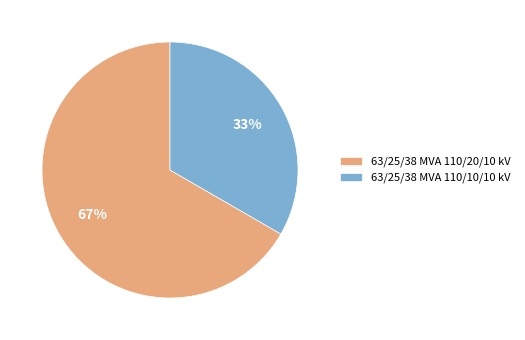

The 63/25/38 MVA 110/10/10 kV slice represents 33% of the pie. True or false?

True